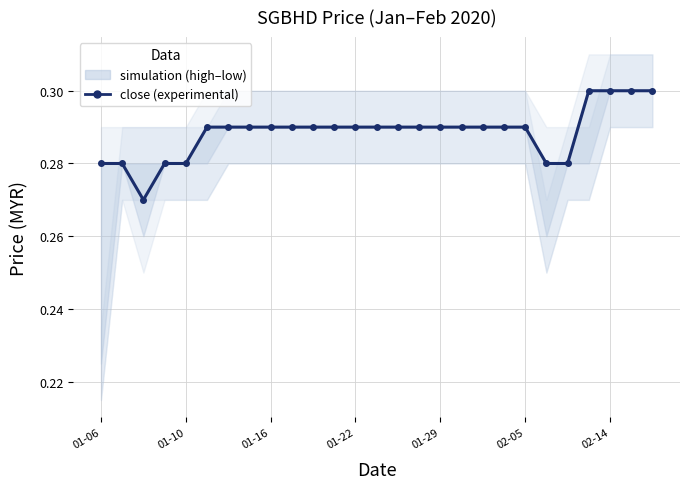

Is this an area chart (filled region under the line)?

No